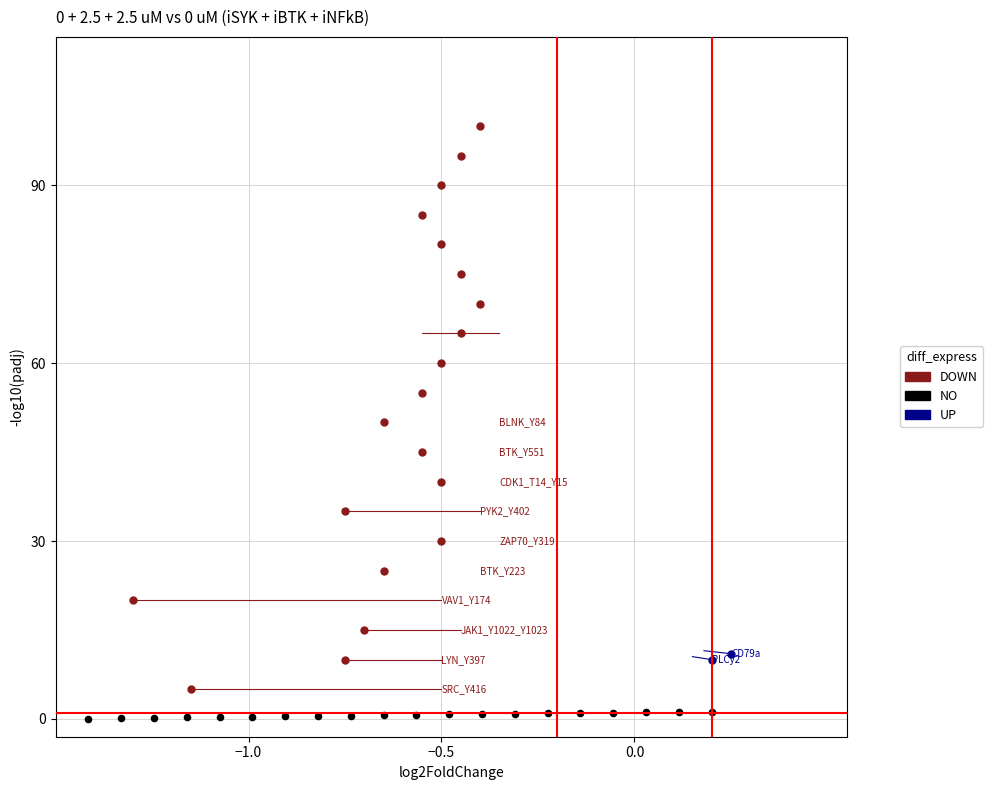

Which series reaches the maximum Y coordinate?

DOWN